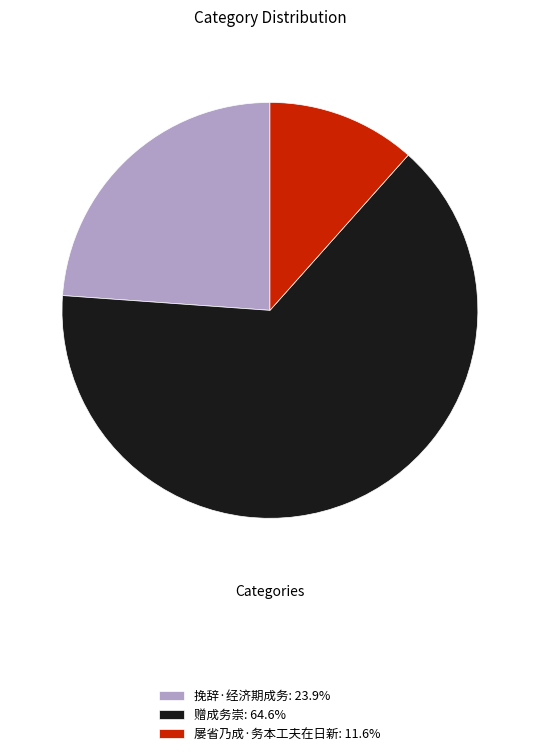

What is the ratio of the value at 挽辞·经济期成务: 23.9% to the value at 屡省乃成·务本工夫在日新: 11.6%?

2.1